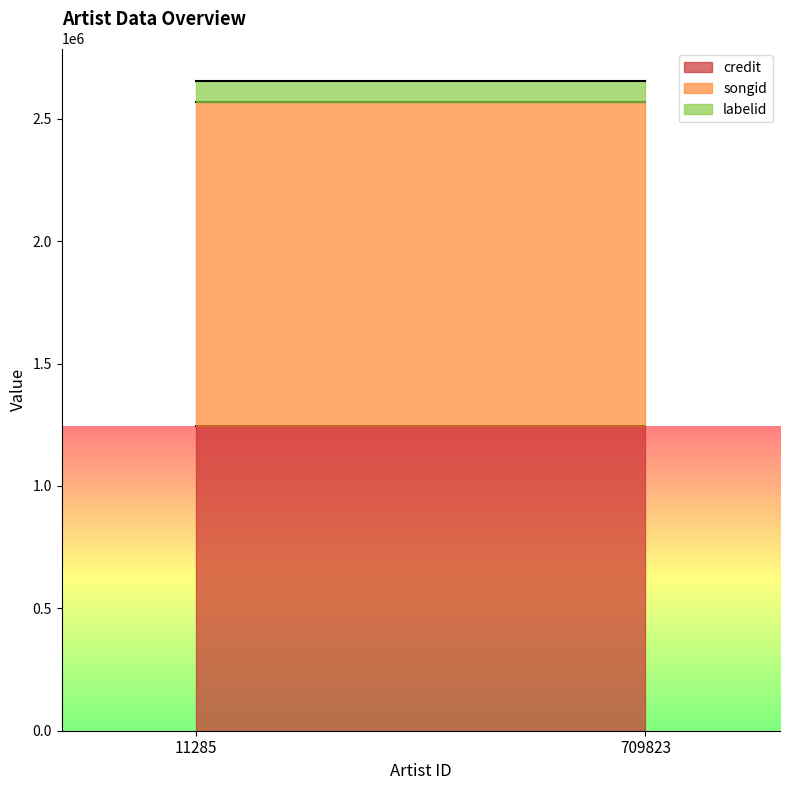

What is the sum of the songid values at 11285 and 709823?

2647774